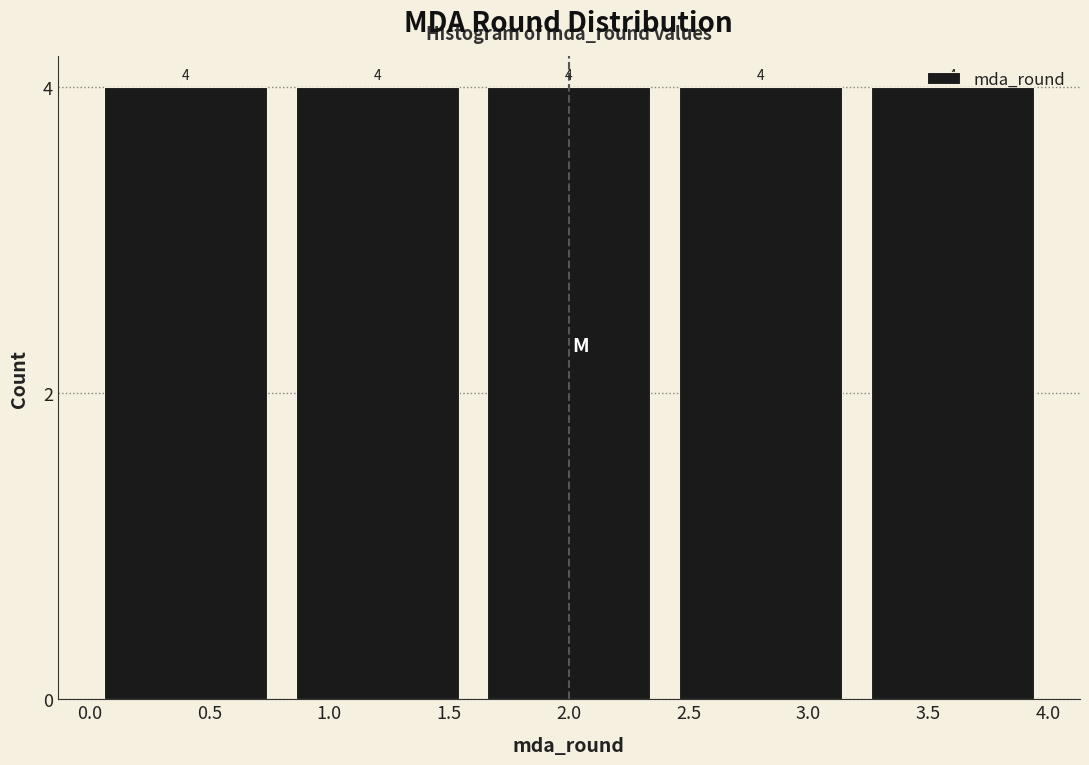

Reading left to right, list every bar in this chart as the range it spans on the x-axis followed by its height.

0.0 to 0.8: 4
0.8 to 1.6: 4
1.6 to 2.4: 4
2.4 to 3.2: 4
3.2 to 4.0: 4